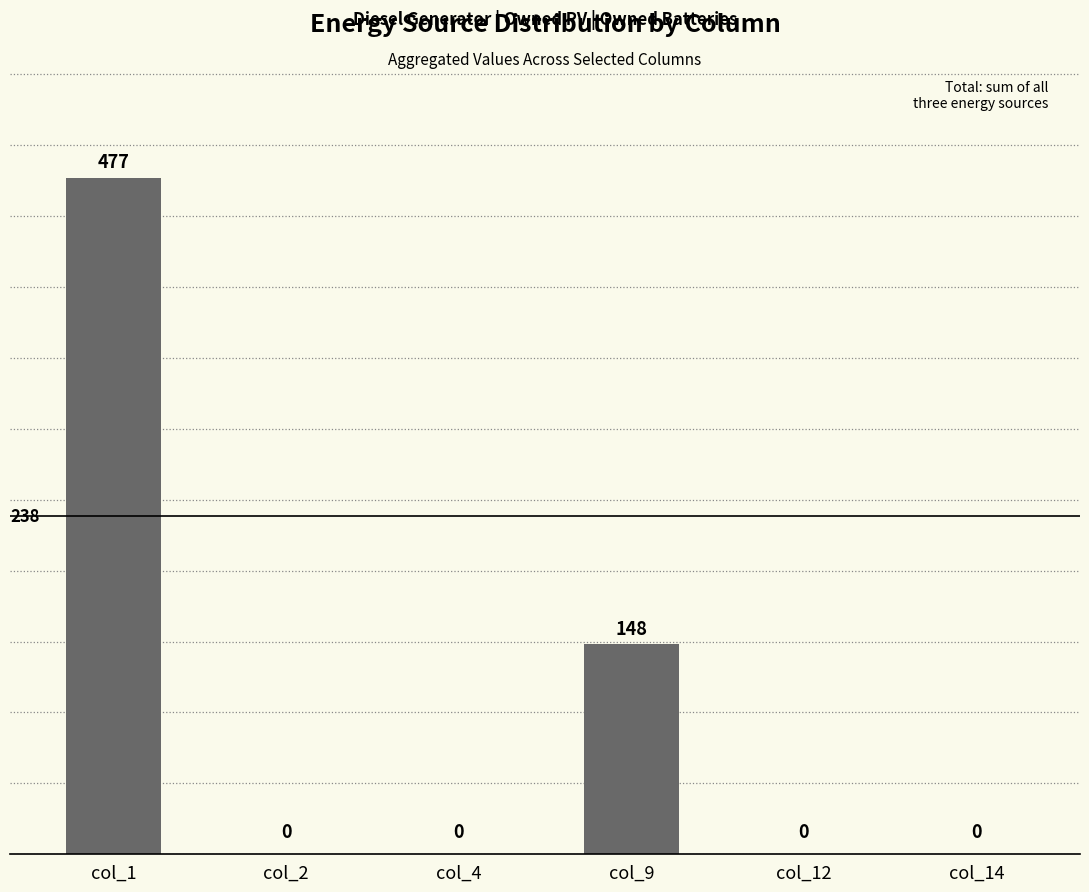

How many series are shown in this chart?

1